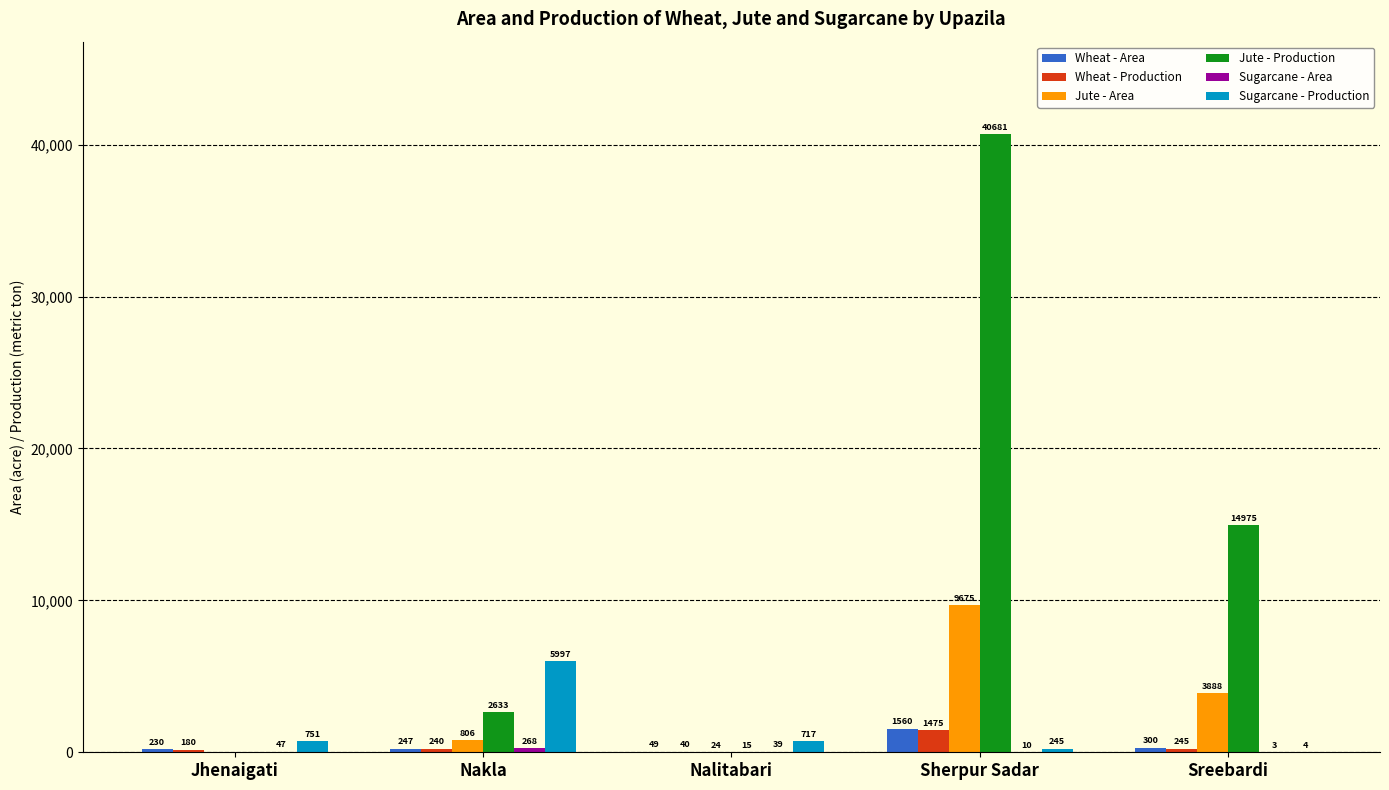

Is it true that Wheat - Area equals 230 at Jhenaigati?

True